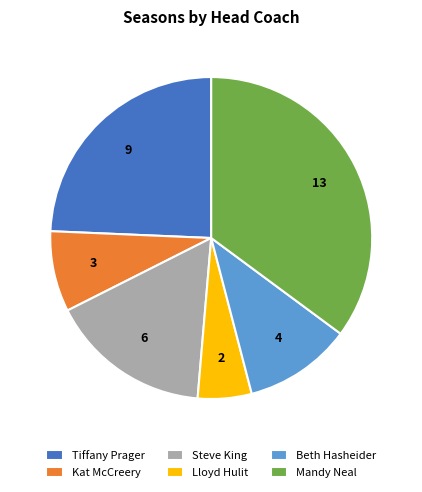

Is there any slice that represents more than half of the pie?

No